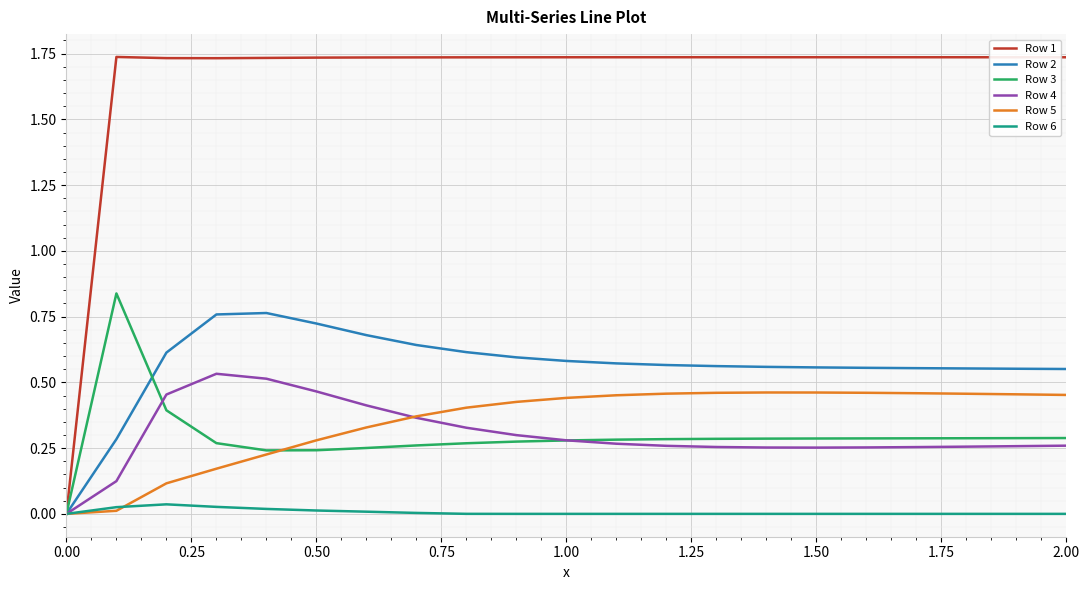

What are all the series names shown in the legend?

Row 1, Row 2, Row 3, Row 4, Row 5, Row 6